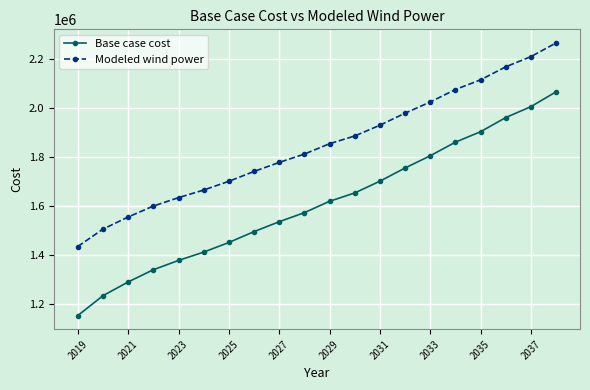

Reading left to right, what are all the values shown in this chart?

Base case cost: 1152135.5	1233373.5	1289573.6	1339618.1	1377528.9	1411648.4	1450996.9	1495358.8	1535861.4	1572977.8	1619491.7	1653522.7	1701674.5	1755634.4	1805646.6	1861315.6	1904008.9	1961943.9	2006664.1	2067273.7
Modeled wind power: 1434524.5	1505658.5	1555320.7	1600016.1	1634360.7	1665508.5	1701290.9	1741492.3	1778428.8	1812573.5	1854927.0	1886580.5	1930571.9	1979777.0	2025628.7	2076542.9	2116264.5	2169444.6	2211193.1	2267047.9